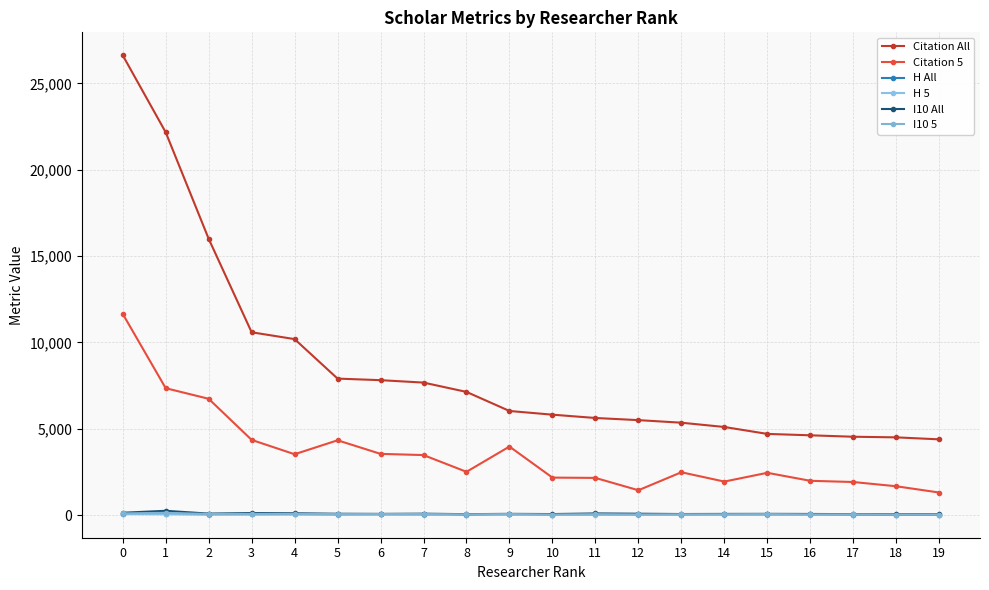

At which label is Citation All closest to 15504?

2